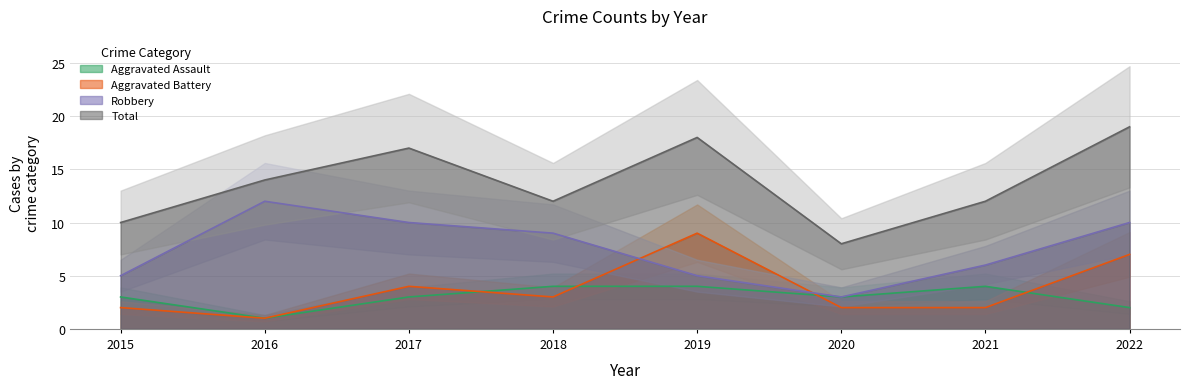

The value of Aggravated Battery at 2017 is 4. True or false?

True